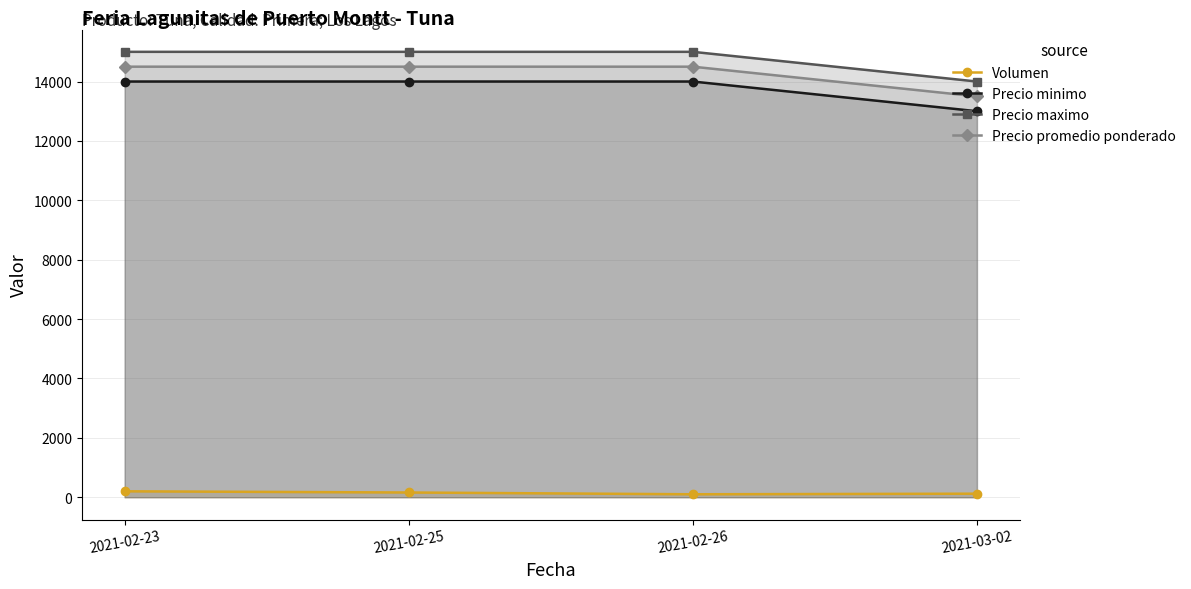

How many values in the Precio minimo series are below 14000?

1